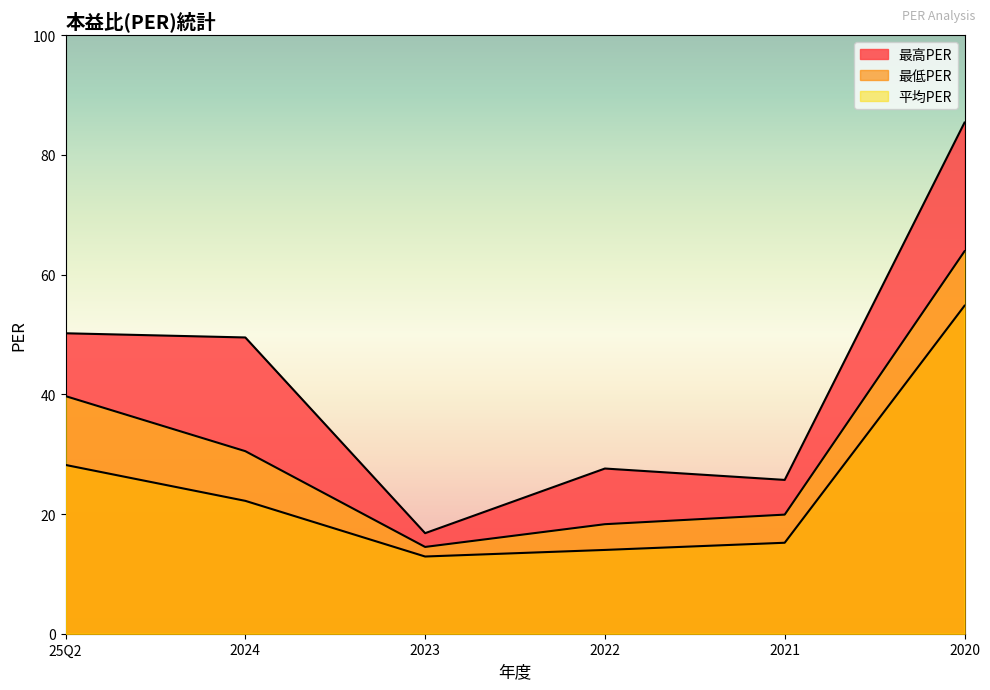

What is the difference between the maximum and minimum values in the 平均PER series?

49.4